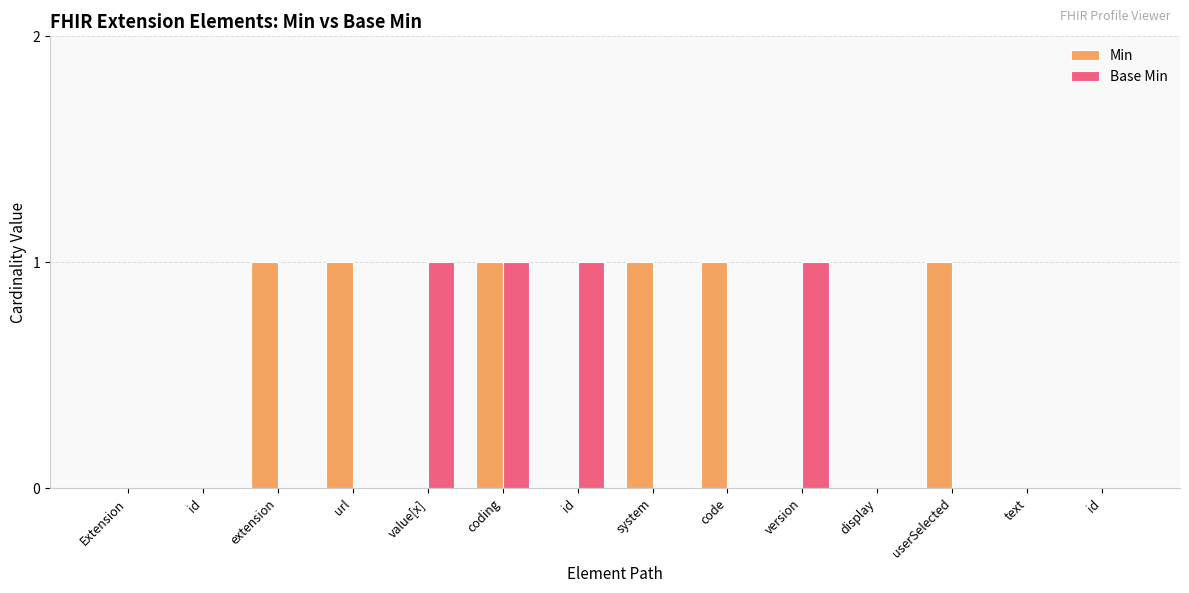

Which has a higher value, Extension or extension?

extension